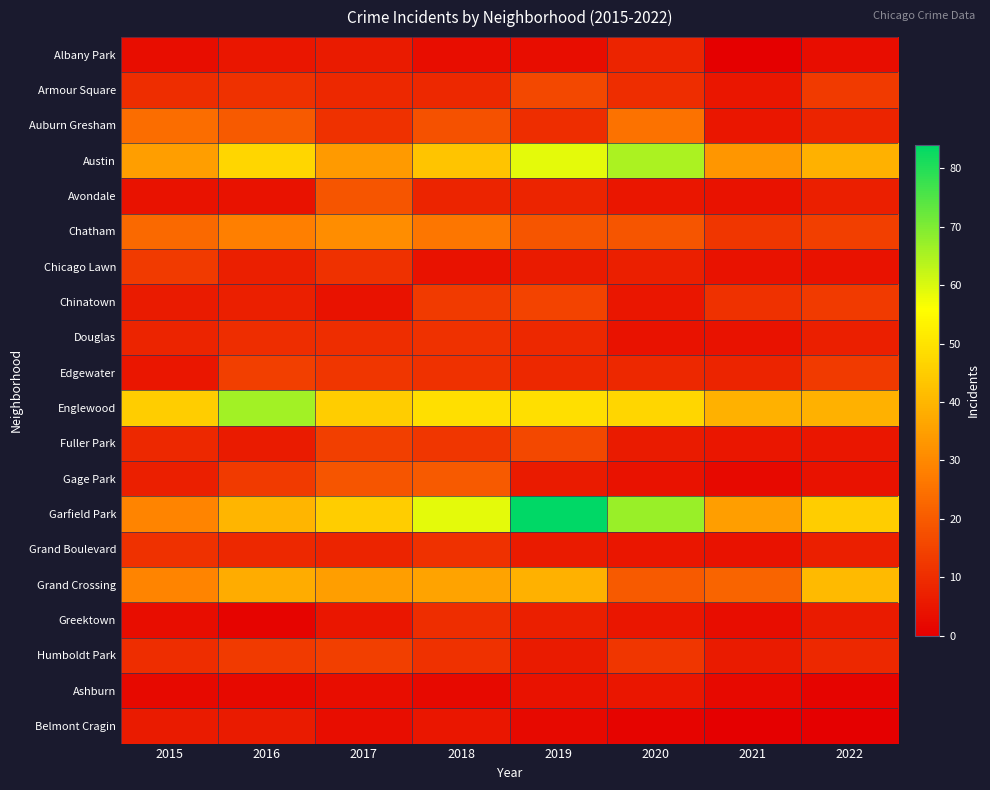

Reading right to left, transcribe all the data shown in this chart.

Albany Park: 2022=3	2021=0	2020=8	2019=3	2018=3	2017=6	2016=5	2015=3
Armour Square: 2022=13	2021=5	2020=10	2019=16	2018=9	2017=9	2016=11	2015=10
Auburn Gresham: 2022=8	2021=5	2020=25	2019=10	2018=18	2017=11	2016=20	2015=24
Austin: 2022=39	2021=33	2020=65	2019=59	2018=43	2017=34	2016=47	2015=35
Avondale: 2022=7	2021=4	2020=5	2019=8	2018=8	2017=19	2016=4	2015=4
Chatham: 2022=14	2021=12	2020=19	2019=19	2018=26	2017=31	2016=28	2015=23
Chicago Lawn: 2022=4	2021=4	2020=7	2019=6	2018=4	2017=11	2016=7	2015=13
Chinatown: 2022=13	2021=11	2020=5	2019=15	2018=13	2017=4	2016=7	2015=6
Douglas: 2022=7	2021=4	2020=4	2019=9	2018=11	2017=10	2016=10	2015=8
Edgewater: 2022=13	2021=8	2020=9	2019=9	2018=11	2017=12	2016=14	2015=5
Englewood: 2022=39	2021=39	2020=47	2019=49	2018=49	2017=45	2016=66	2015=45
Fuller Park: 2022=5	2021=5	2020=6	2019=16	2018=12	2017=14	2016=6	2015=9
Gage Park: 2022=4	2021=2	2020=4	2019=6	2018=20	2017=19	2016=13	2015=7
Garfield Park: 2022=45	2021=35	2020=67	2019=84	2018=59	2017=45	2016=40	2015=29
Grand Boulevard: 2022=7	2021=4	2020=5	2019=6	2018=11	2017=8	2016=9	2015=11
Grand Crossing: 2022=41	2021=22	2020=20	2019=39	2018=36	2017=35	2016=38	2015=29
Greektown: 2022=6	2021=3	2020=5	2019=7	2018=10	2017=5	2016=1	2015=3
Humboldt Park: 2022=9	2021=6	2020=12	2019=6	2018=11	2017=14	2016=13	2015=10
Ashburn: 2022=1	2021=2	2020=5	2019=4	2018=2	2017=3	2016=2	2015=2
Belmont Cragin: 2022=0	2021=0	2020=1	2019=2	2018=5	2017=3	2016=6	2015=6